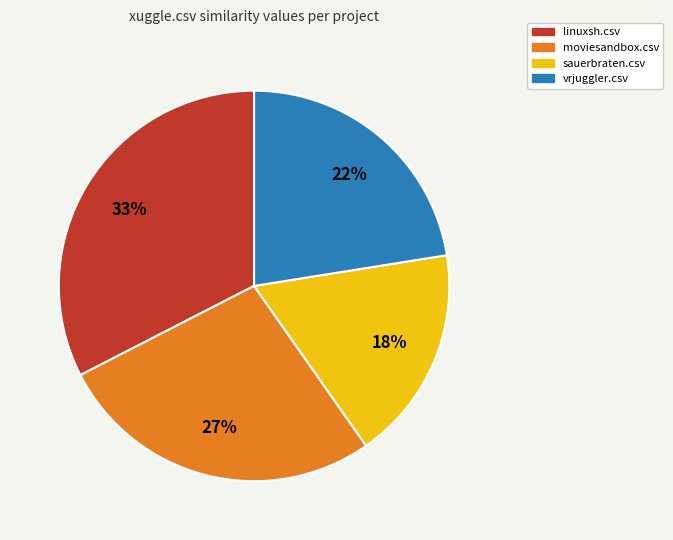

To the nearest percent, what is the combined percentage of vrjuggler.csv and sauerbraten.csv?

40%